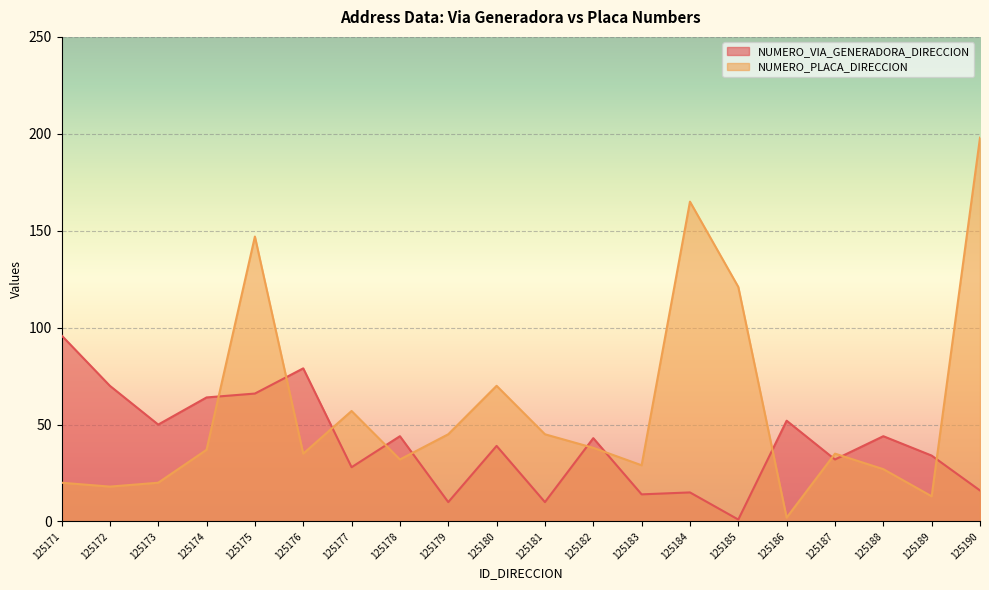

Where is NUMERO_VIA_GENERADORA_DIRECCION nearest to the value 48?

125173